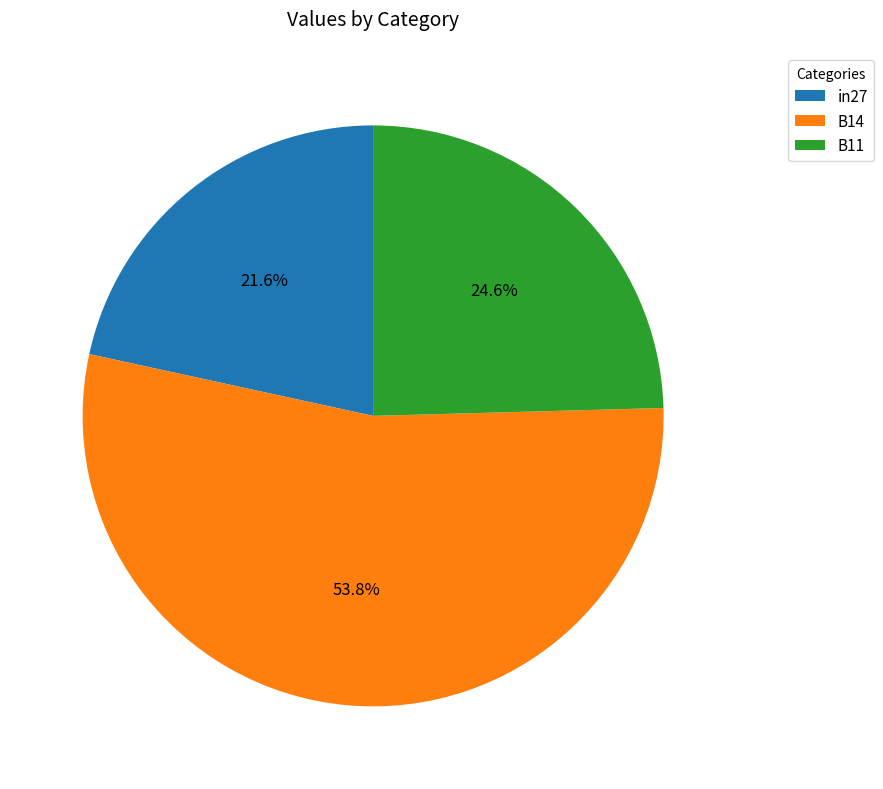

Between B11 and B14, which is larger?

B14